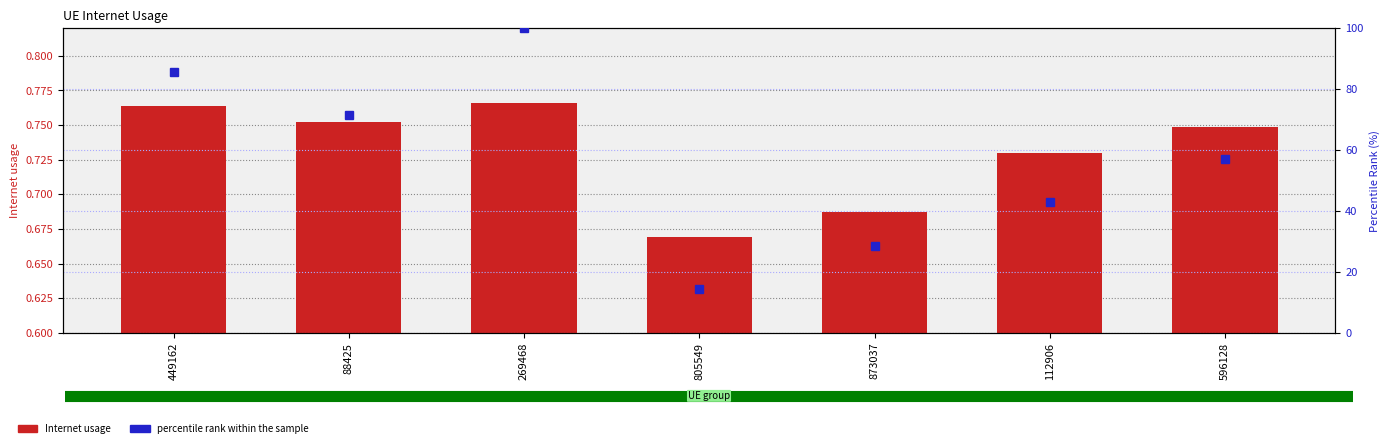

At which label does Internet usage reach its minimum?

805549